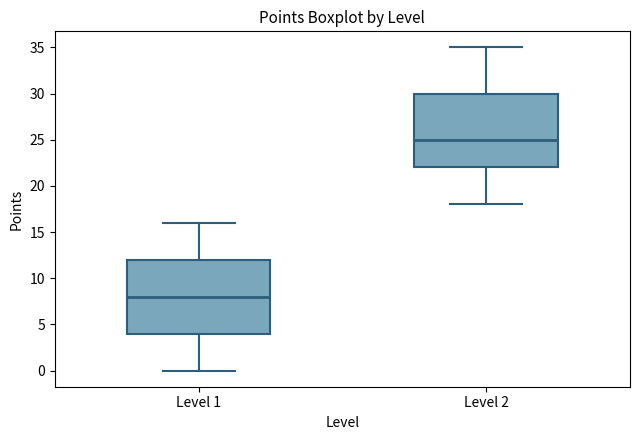

Where does the upper whisker of the box for Level 1 end on the y-axis? The values are not printed on the chart, so give them approximately, as read against the axis.

16